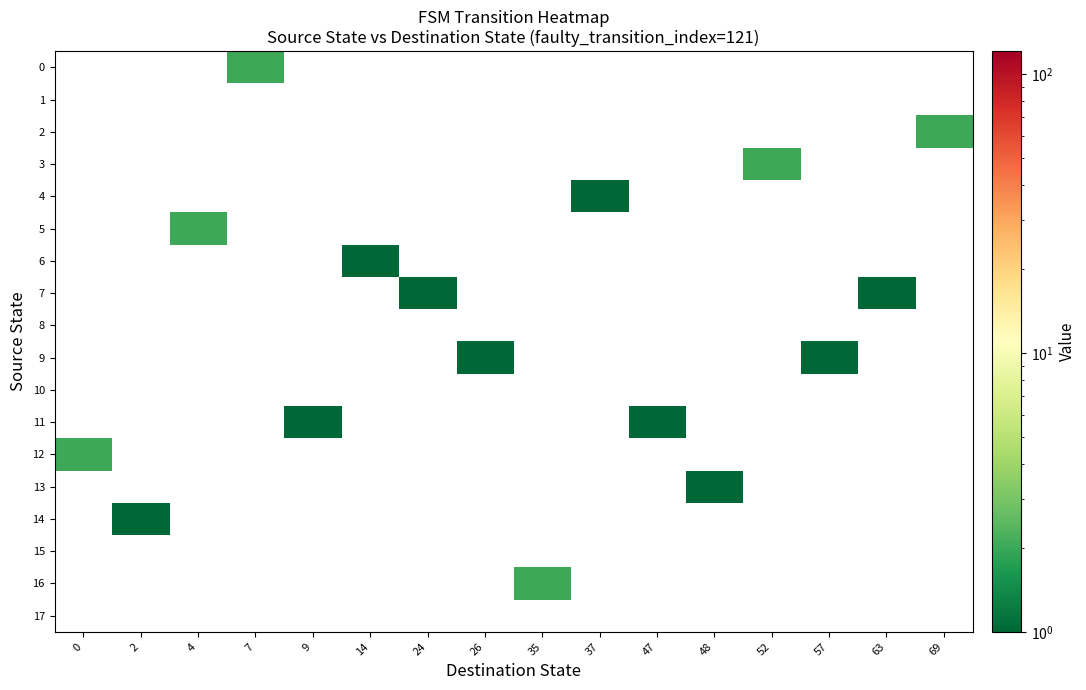

What is the total value across all series at 4?

2